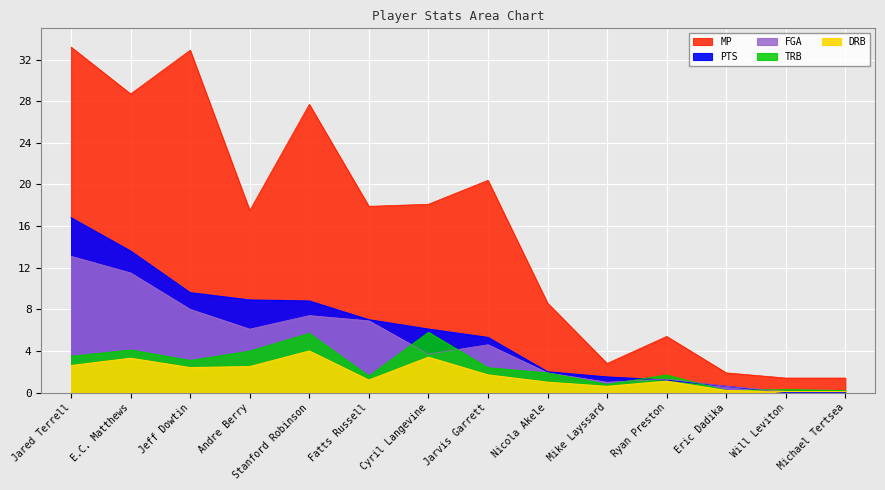

Rank the series at Jared Terrell from highest to lowest value.

MP, PTS, FGA, TRB, DRB